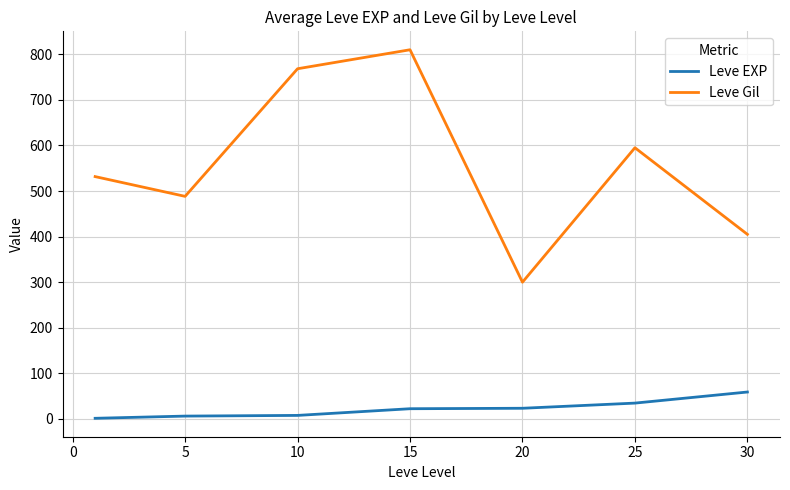

True or false: Leve Gil has more than 1 points higher than both neighbors.

True